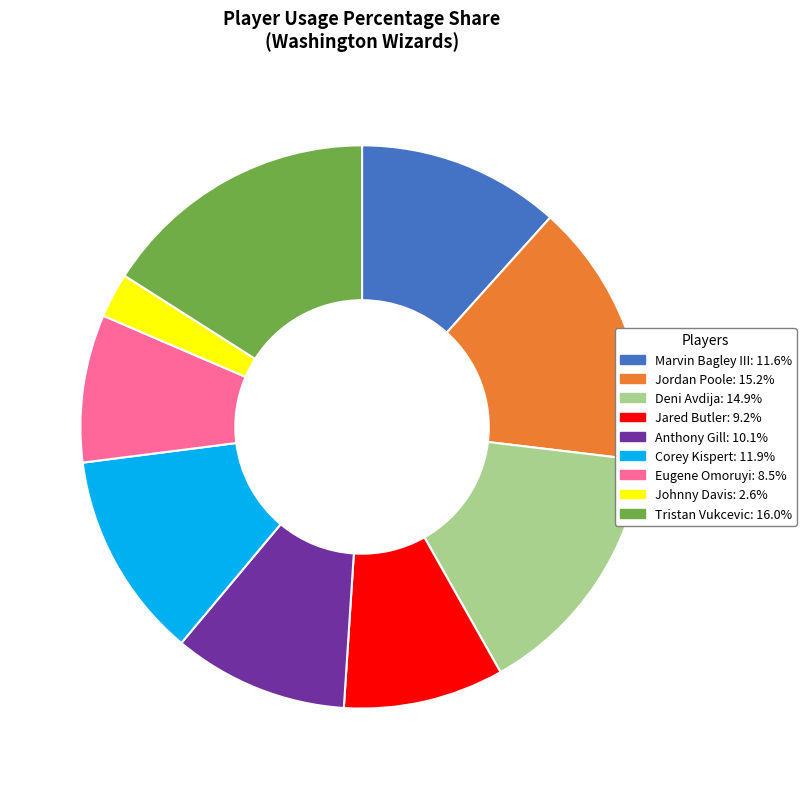

Is there any slice that represents more than half of the pie?

No